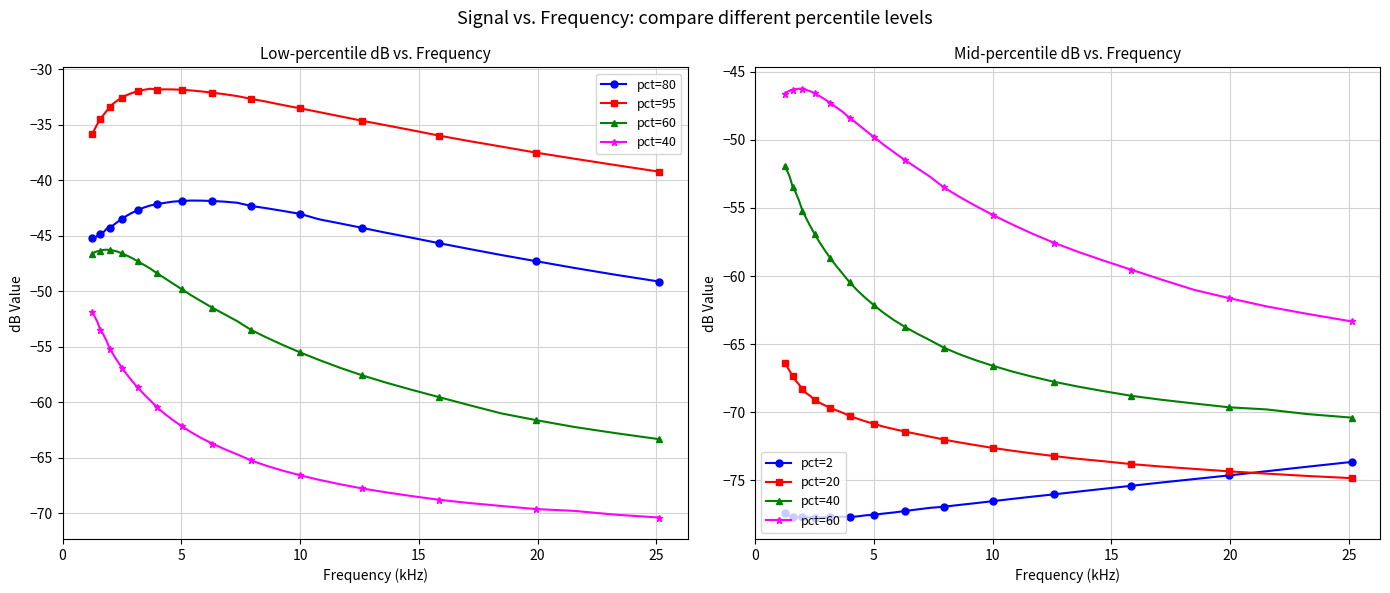

Reading left to right, extract all data points from this chart.

pct=80: -45.2	-45.2	-45.0	-44.9	-44.7	-44.4	-44.3	-44.0	-43.7	-43.5	-43.2	-42.9	-42.7	-42.5	-42.3	-42.2	-42.0	-41.9	-41.9	-41.8	-41.8	-41.9	-41.9	-42.0	-42.3	-42.5	-42.8	-43.0	-43.5	-43.9	-44.3	-44.7	-45.2	-45.7	-46.2	-46.7	-47.3	-47.9	-48.5	-49.1
pct=95: -35.9	-35.4	-34.9	-34.5	-34.2	-33.8	-33.4	-33.1	-32.8	-32.5	-32.3	-32.1	-32.0	-31.9	-31.8	-31.8	-31.8	-31.8	-31.9	-31.9	-32.0	-32.1	-32.2	-32.4	-32.7	-32.9	-33.2	-33.5	-33.9	-34.2	-34.6	-35.0	-35.5	-36.0	-36.5	-37.0	-37.5	-38.1	-38.6	-39.2
pct=60: -46.6	-46.5	-46.4	-46.4	-46.3	-46.3	-46.3	-46.3	-46.4	-46.6	-46.8	-47.0	-47.3	-47.6	-48.0	-48.4	-48.8	-49.3	-49.8	-50.4	-50.9	-51.5	-52.1	-52.7	-53.5	-54.2	-54.8	-55.5	-56.2	-56.9	-57.6	-58.2	-58.9	-59.5	-60.3	-61.0	-61.6	-62.2	-62.8	-63.3
pct=40: -51.9	-52.3	-52.8	-53.5	-53.9	-54.5	-55.2	-55.8	-56.3	-56.9	-57.5	-58.1	-58.7	-59.2	-59.8	-60.5	-61.0	-61.6	-62.1	-62.7	-63.2	-63.7	-64.2	-64.7	-65.2	-65.7	-66.2	-66.6	-67.0	-67.4	-67.8	-68.1	-68.5	-68.8	-69.1	-69.3	-69.6	-69.8	-70.1	-70.4
pct=2: -77.4	-77.5	-77.6	-77.7	-77.7	-77.7	-77.7	-77.7	-77.7	-77.7	-77.7	-77.7	-77.7	-77.7	-77.7	-77.7	-77.6	-77.6	-77.5	-77.4	-77.3	-77.2	-77.1	-77.0	-76.9	-76.8	-76.7	-76.5	-76.4	-76.2	-76.0	-75.8	-75.6	-75.4	-75.2	-74.9	-74.6	-74.3	-74.0	-73.6
pct=20: -66.4	-66.7	-67.0	-67.3	-67.7	-68.0	-68.3	-68.6	-68.8	-69.1	-69.3	-69.5	-69.7	-69.8	-70.0	-70.3	-70.5	-70.7	-70.8	-71.0	-71.2	-71.4	-71.6	-71.8	-72.0	-72.2	-72.4	-72.6	-72.8	-73.0	-73.2	-73.4	-73.6	-73.8	-74.0	-74.2	-74.3	-74.5	-74.7	-74.8